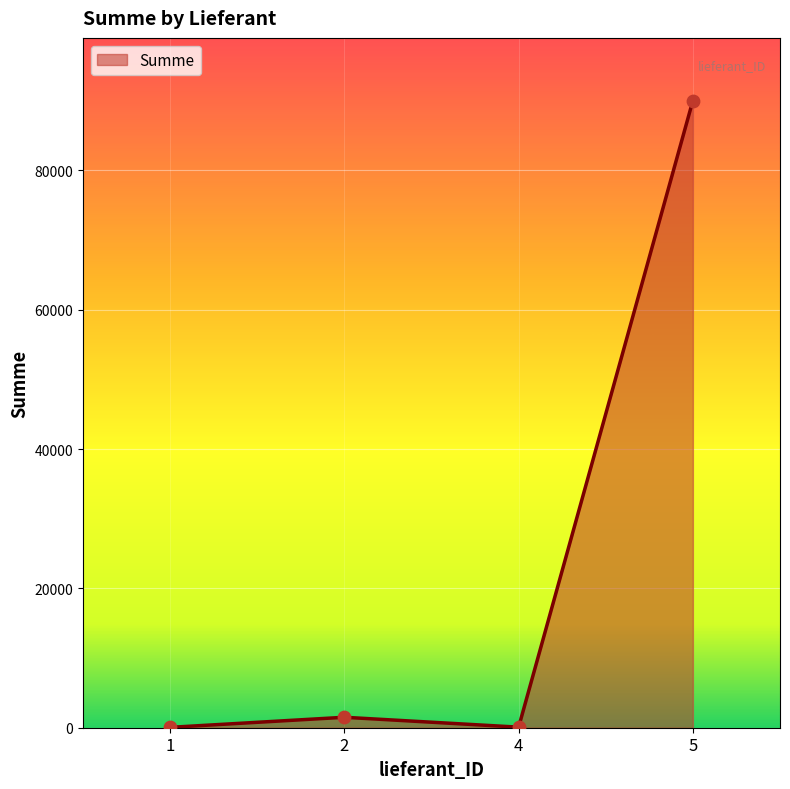

What is the ratio of the value at 1 to the value at 4?

0.7